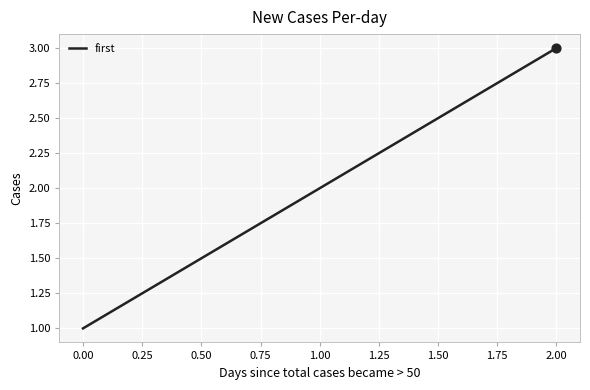

Between 2.00 and 1.00, which is larger?

2.00